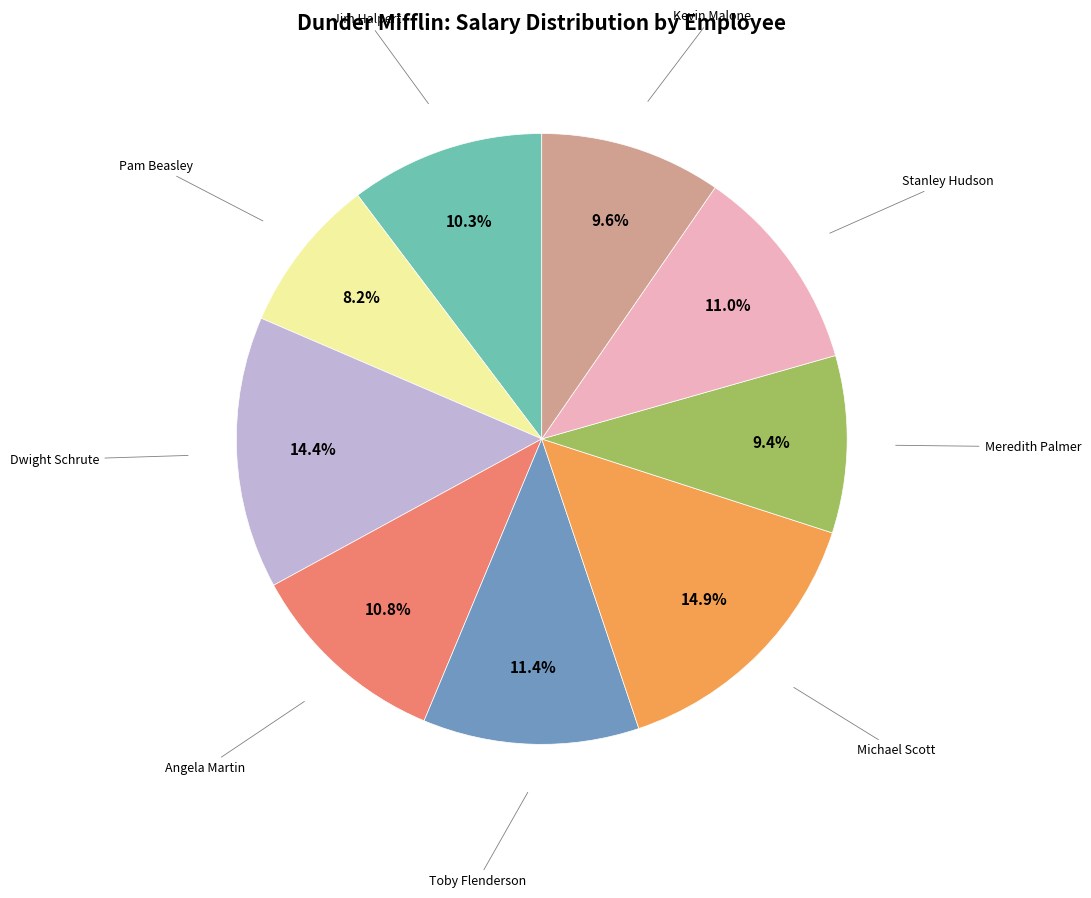

Is there a majority slice in this chart?

No